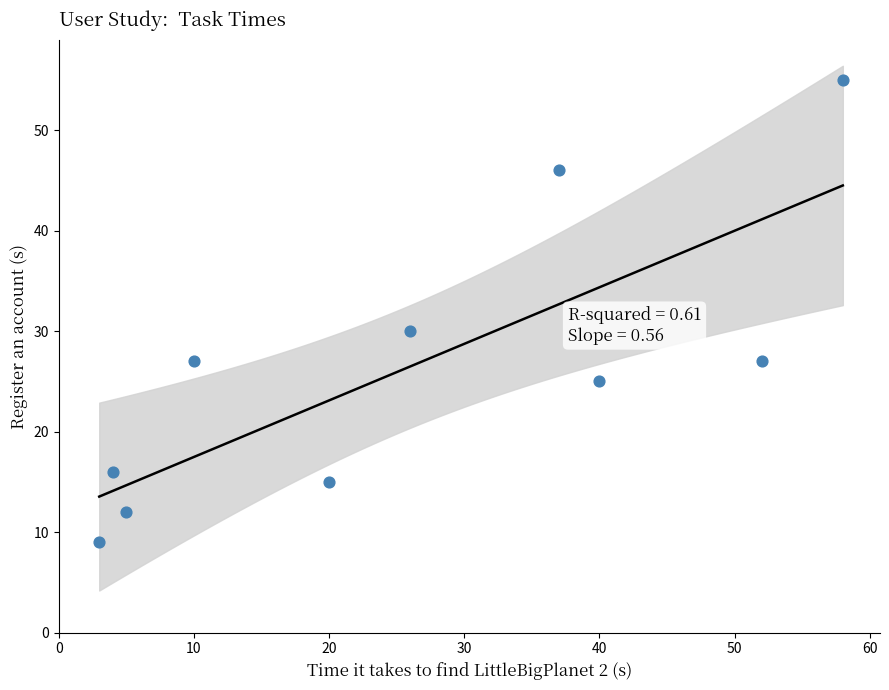

What Y value in the scatter plot is closest to 32?

30